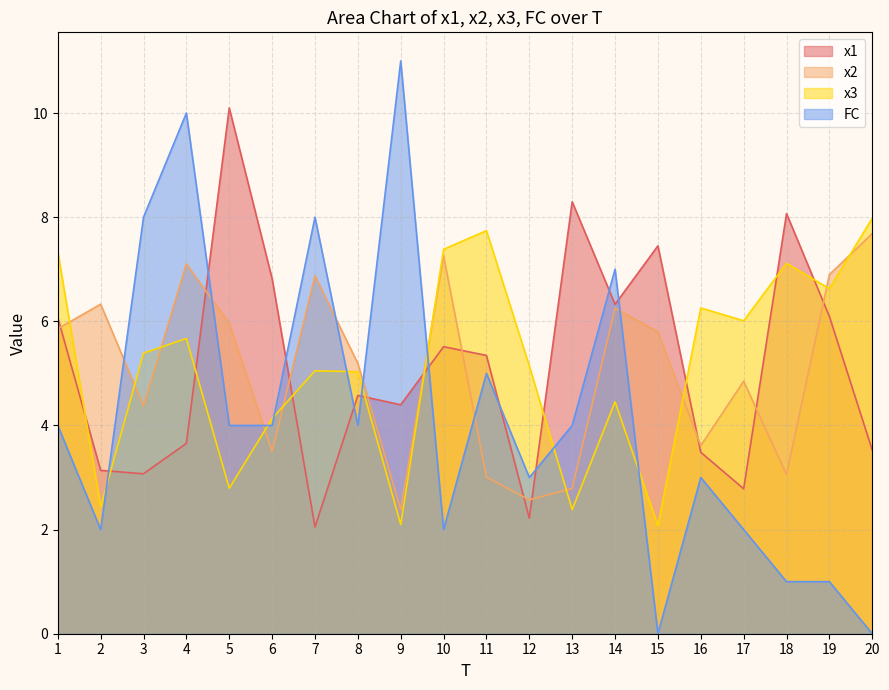

Rank the series by their maximum value, from lowest to highest.

x2, x3, x1, FC